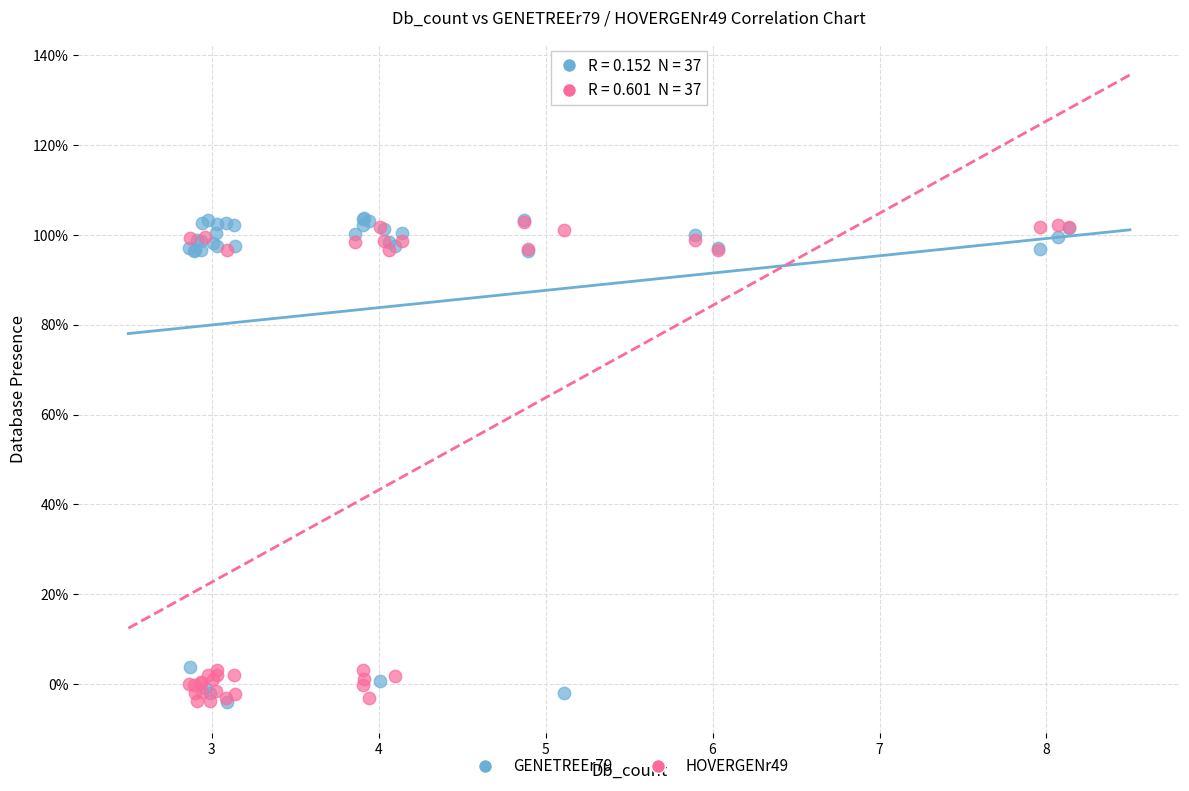

What are all the series names shown in the legend?

GENETREEr79, HOVERGENr49